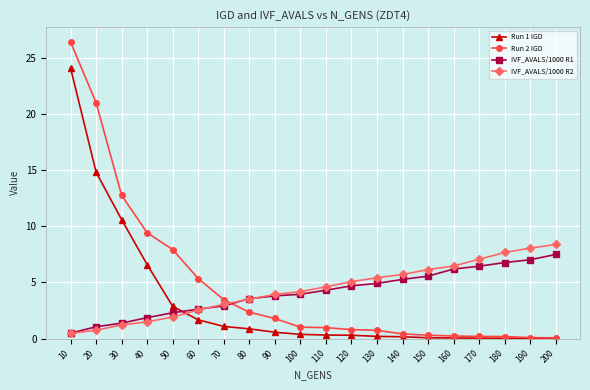

True or false: IVF_AVALS/1000 R1 has a value of 7.8 at 120.

False